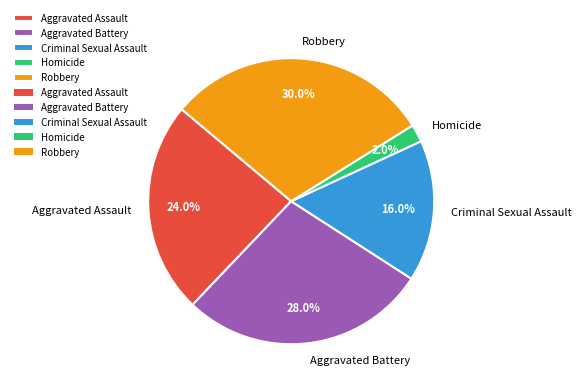

What percentage is the Aggravated Battery slice, to the nearest percent?

28%